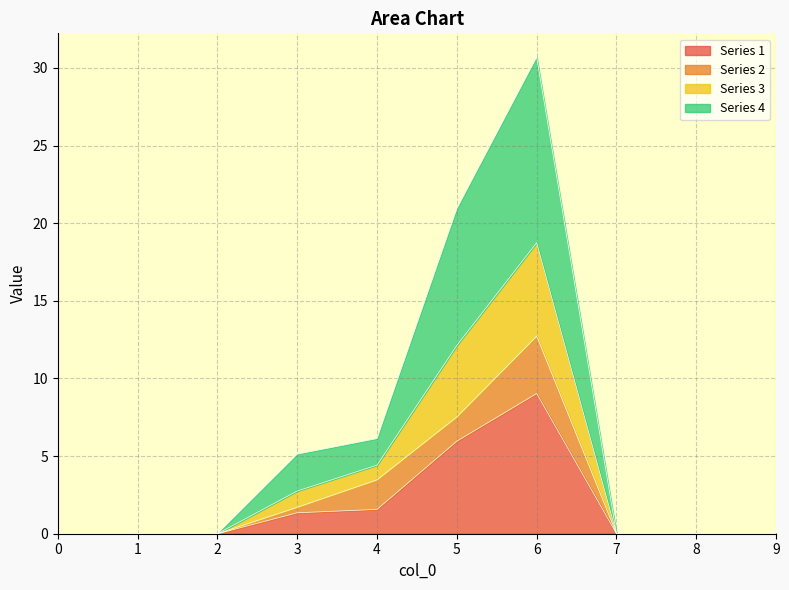

What is the average value of the 4 series?

3.8